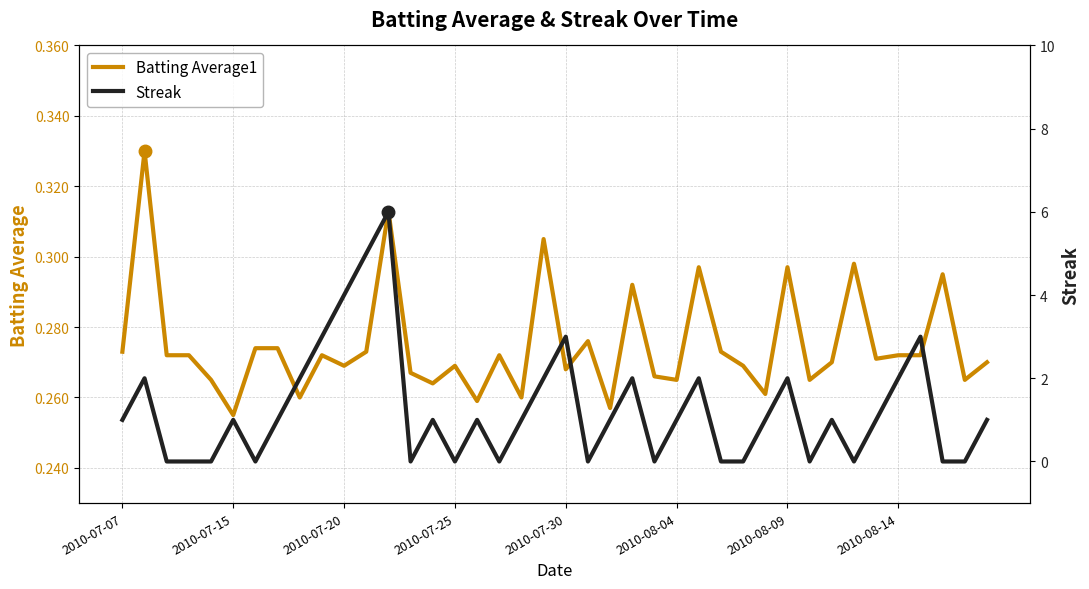

Between which two adjacent categories do Batting Average1 and Streak first intersect?

2010-07-15 and 2010-07-20